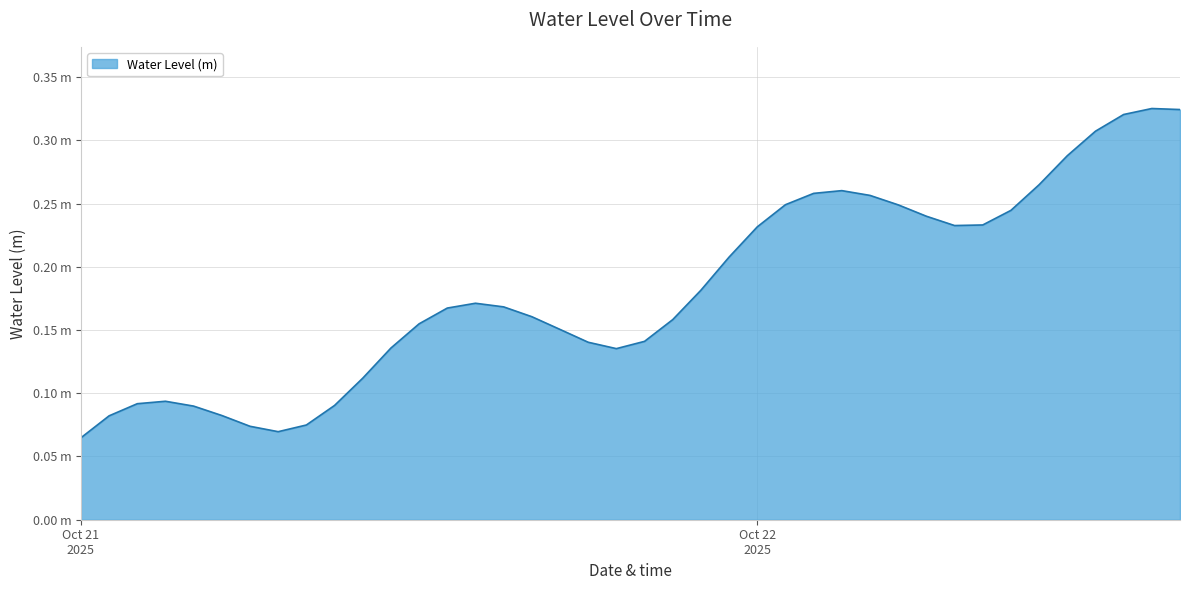

Rank the categories by value from lowest to highest.

2025-10-21 00:00:00, 2025-10-21 07:00:00, 2025-10-21 06:00:00, 2025-10-21 08:00:00, 2025-10-21 01:00:00, 2025-10-21 05:00:00, 2025-10-21 04:00:00, 2025-10-21 09:00:00, 2025-10-21 02:00:00, 2025-10-21 03:00:00, 2025-10-21 10:00:00, 2025-10-21 19:00:00, 2025-10-21 11:00:00, 2025-10-21 18:00:00, 2025-10-21 20:00:00, 2025-10-21 17:00:00, 2025-10-21 12:00:00, 2025-10-21 21:00:00, 2025-10-21 16:00:00, 2025-10-21 13:00:00, 2025-10-21 15:00:00, 2025-10-21 14:00:00, 2025-10-21 22:00:00, 2025-10-21 23:00:00, 2025-10-22 00:00:00, 2025-10-22 07:00:00, 2025-10-22 08:00:00, 2025-10-22 06:00:00, 2025-10-22 09:00:00, 2025-10-22 05:00:00, 2025-10-22 01:00:00, 2025-10-22 04:00:00, 2025-10-22 02:00:00, 2025-10-22 03:00:00, 2025-10-22 10:00:00, 2025-10-22 11:00:00, 2025-10-22 12:00:00, 2025-10-22 13:00:00, 2025-10-22 15:00:00, 2025-10-22 14:00:00